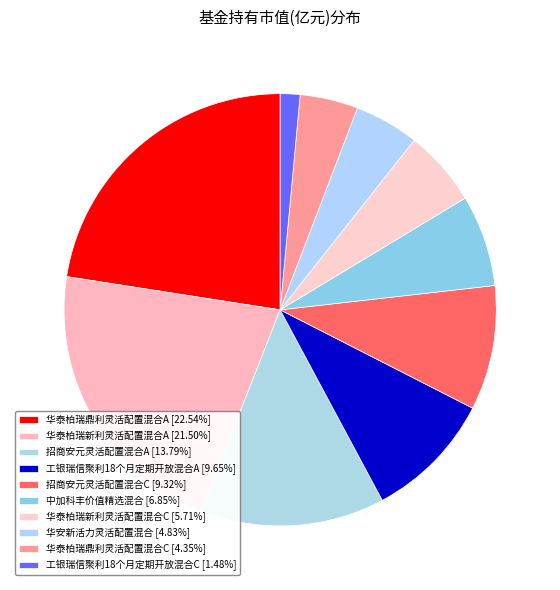

Which category has the biggest portion of the pie?

华泰柏瑞鼎利灵活配置混合A